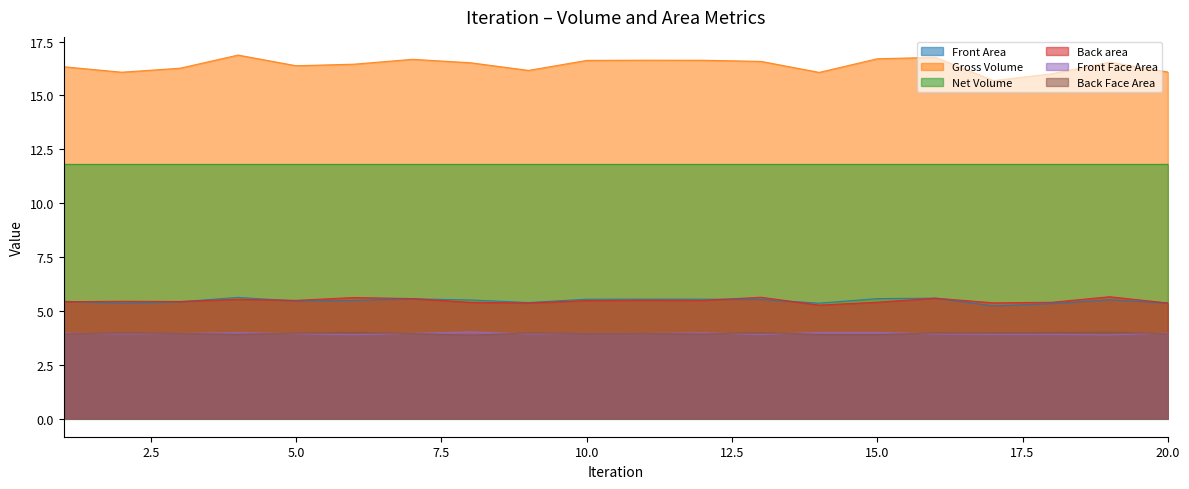

Is the value of Gross Volume at 19 greater than the value of Back area at 9?

Yes